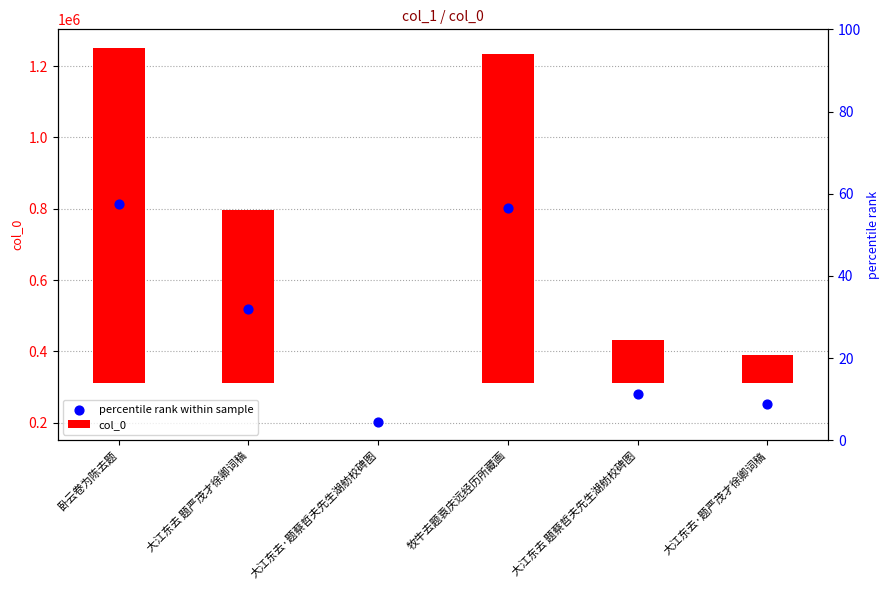

What are all the series names shown in the legend?

col_0, percentile rank within sample